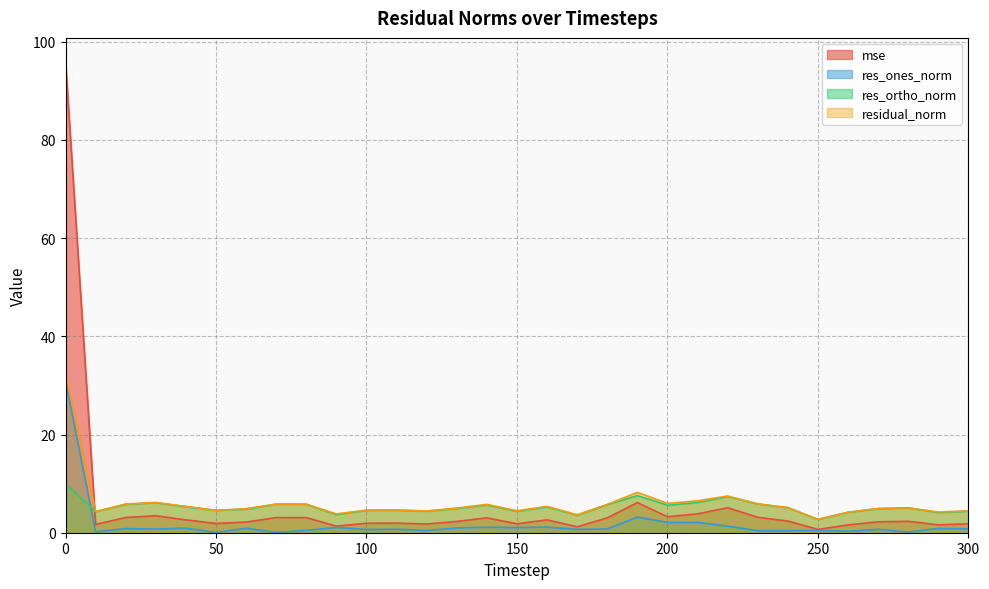

The res_ortho_norm series shows 6.1 at 210. True or false?

True